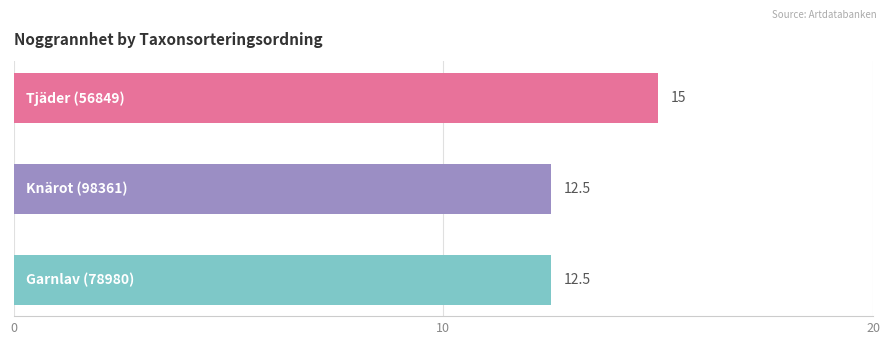

What is the difference between the maximum and minimum values?

2.5